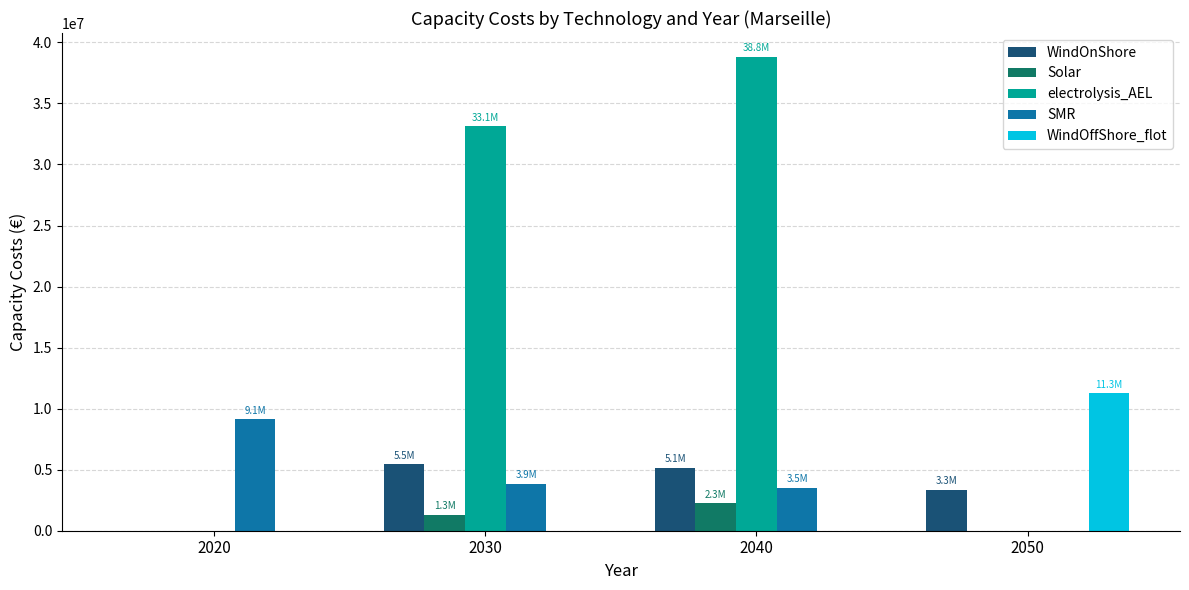

How many data points in WindOffShore_flot are above 0?

1